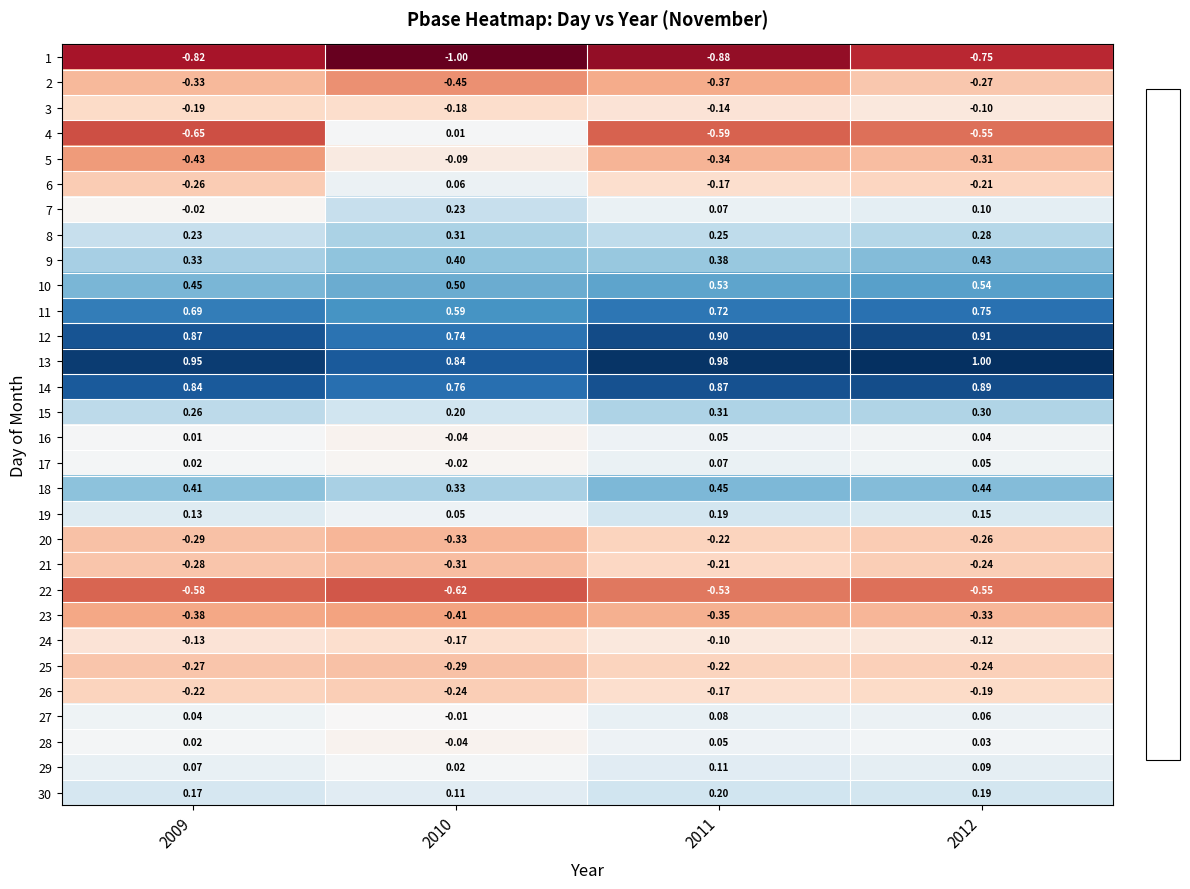

Is the value of 23 at 2012 greater than the value of 8 at 2011?

No